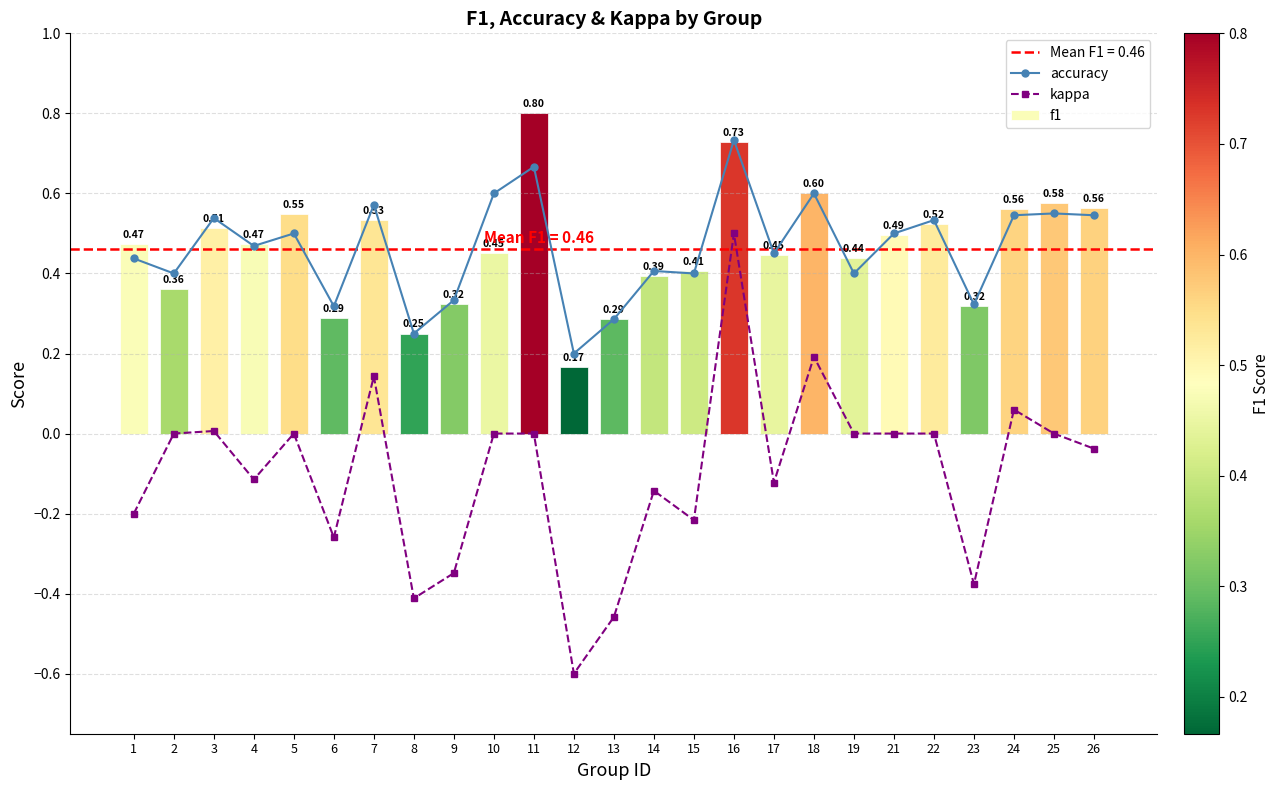

Reading right to left, list all the values displayed in this chart.

accuracy: 0.5	0.6	0.5	0.3	0.5	0.5	0.4	0.6	0.5	0.7	0.4	0.4	0.3	0.2	0.7	0.6	0.3	0.2	0.6	0.3	0.5	0.5	0.5	0.4	0.4
kappa: -0.0	0.0	0.1	-0.4	0.0	0.0	0.0	0.2	-0.1	0.5	-0.2	-0.1	-0.5	-0.6	0.0	0.0	-0.3	-0.4	0.1	-0.3	0.0	-0.1	0.0	0.0	-0.2
f1: 0.6	0.6	0.6	0.3	0.5	0.5	0.4	0.6	0.4	0.7	0.4	0.4	0.3	0.2	0.8	0.5	0.3	0.2	0.5	0.3	0.5	0.5	0.5	0.4	0.5